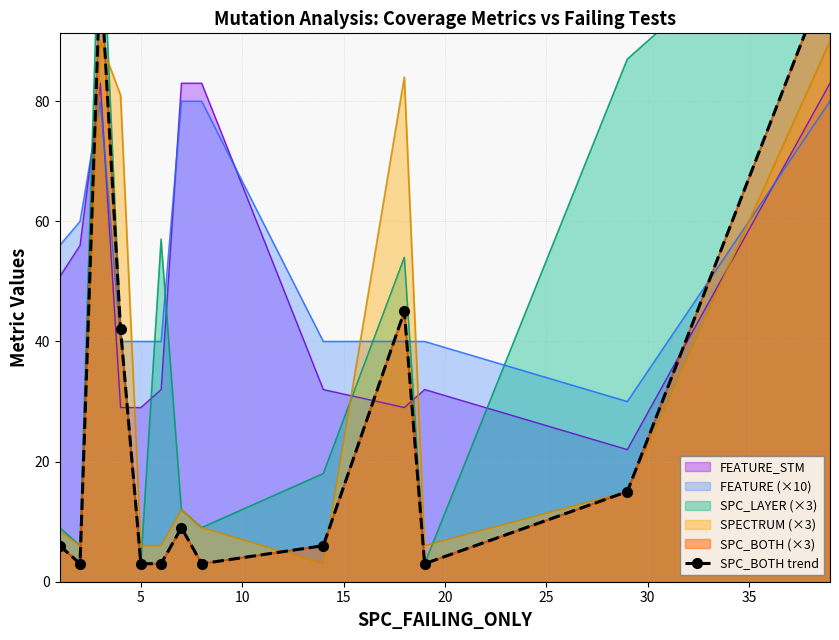

True or false: SPECTRUM (×3) and FEATURE (×10) intersect in this chart.

True